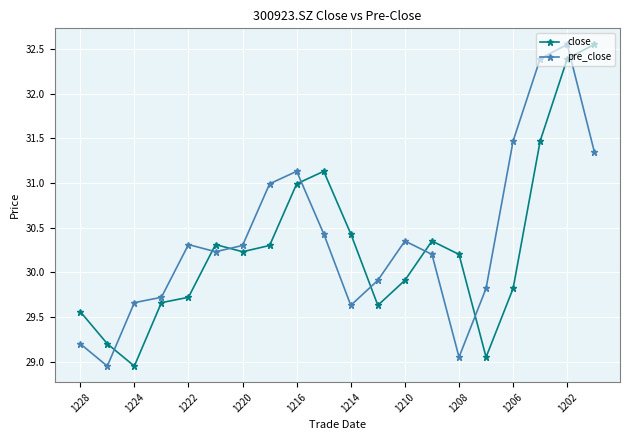

How many times do pre_close and close cross each other?

8